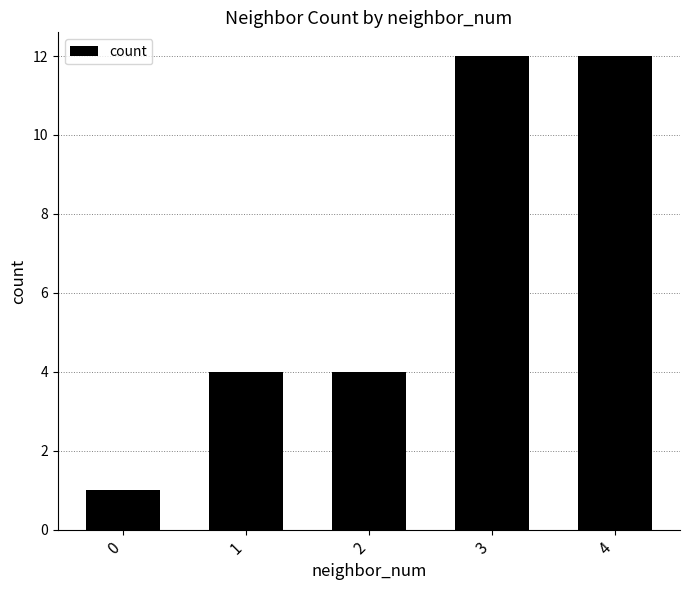

Reading left to right, list all the values displayed in this chart.

1	4	4	12	12